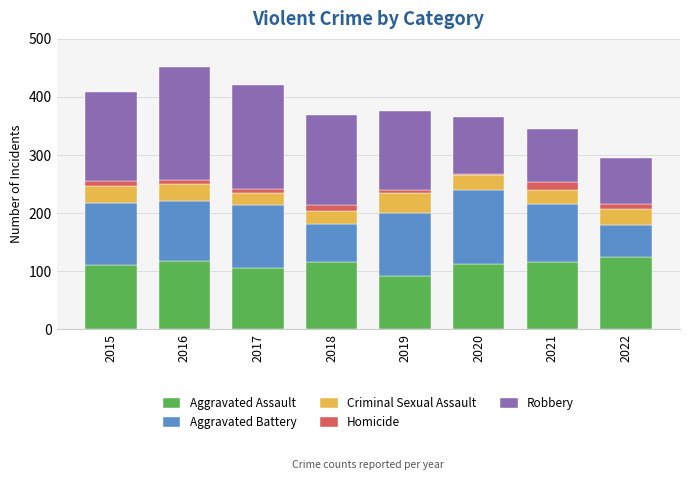

What is the minimum value for Aggravated Assault?

92